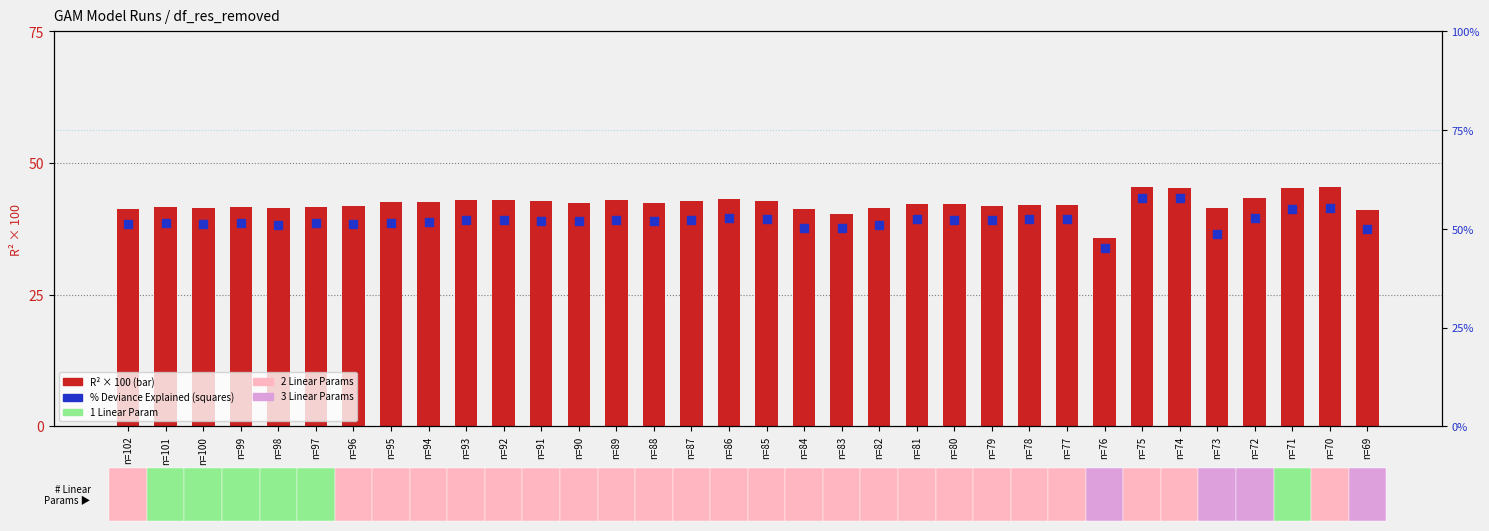

Which series reaches the minimum Y coordinate?

R2 (×100)